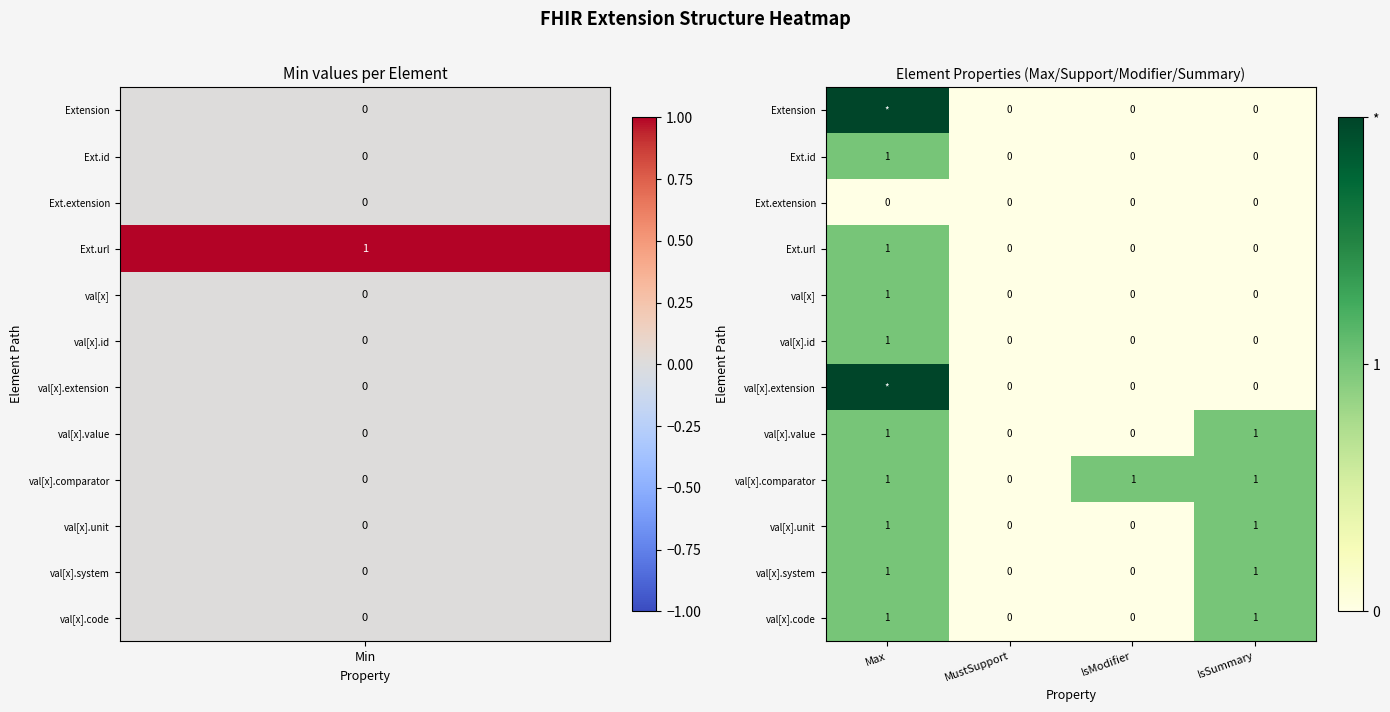

The value of val[x].id at IsModifier is 0. True or false?

True